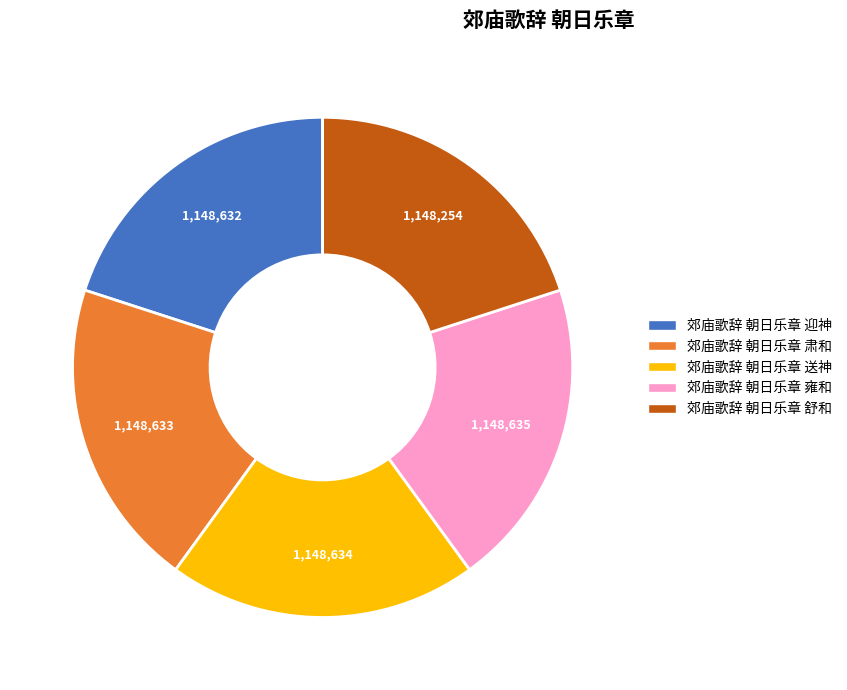

True or false: 郊庙歌辞 朝日乐章 肃和 accounts for 20% of the total.

True